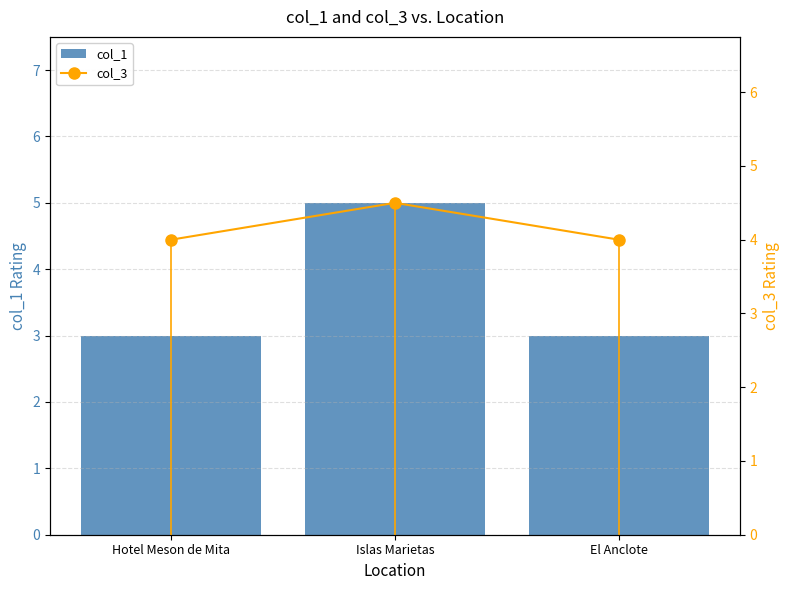

Which series has the largest total across all categories?

col_3